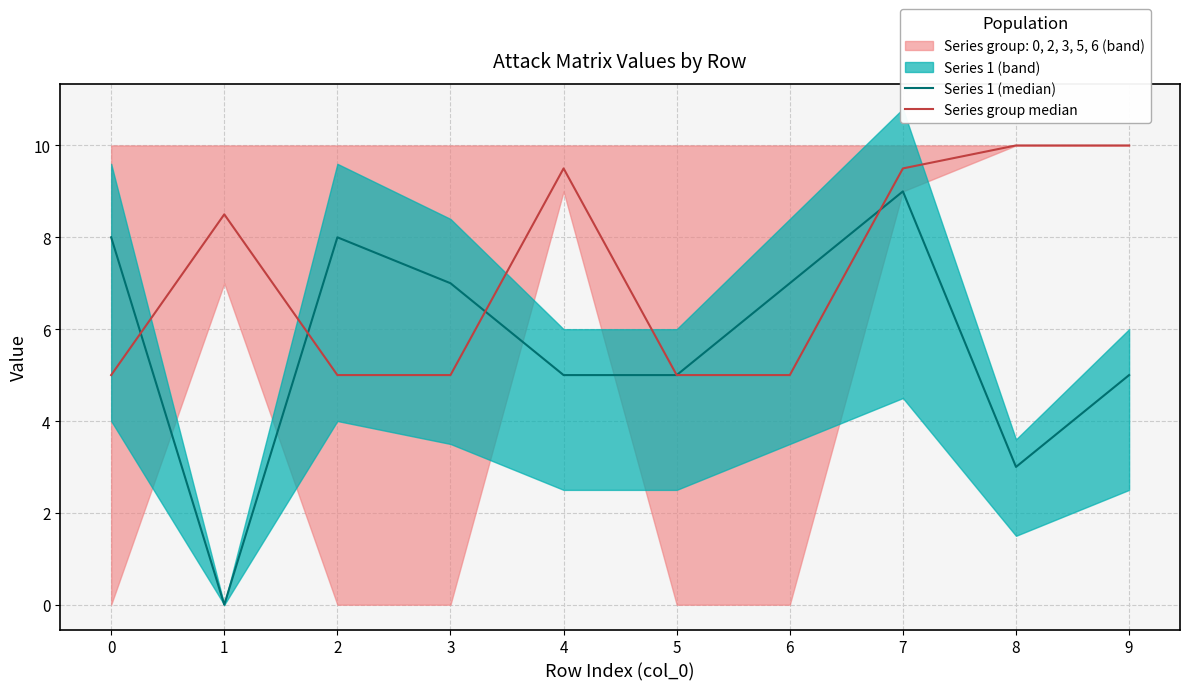

Which series has the largest total across all categories?

Series group median